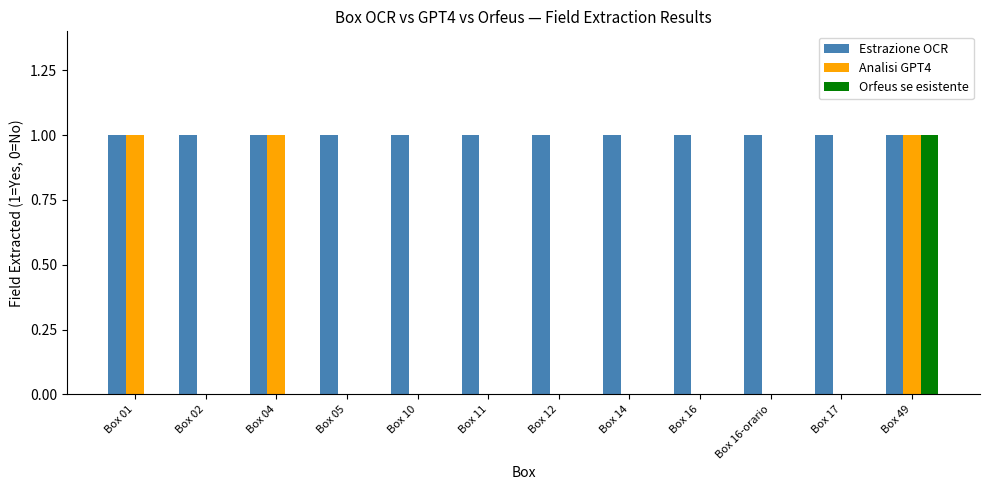

Which series has the largest total across all categories?

Estrazione OCR